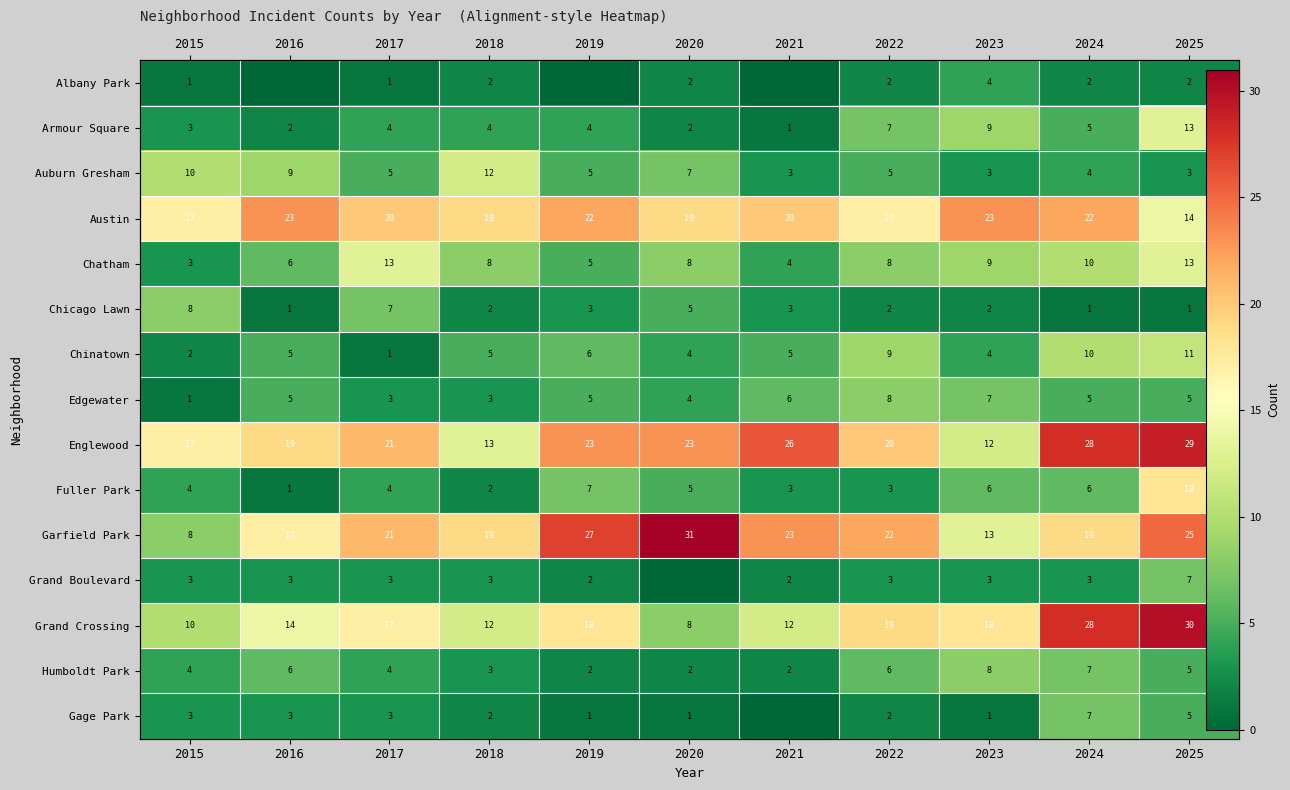

What is the difference between the second highest and minimum values in the Austin series?

9